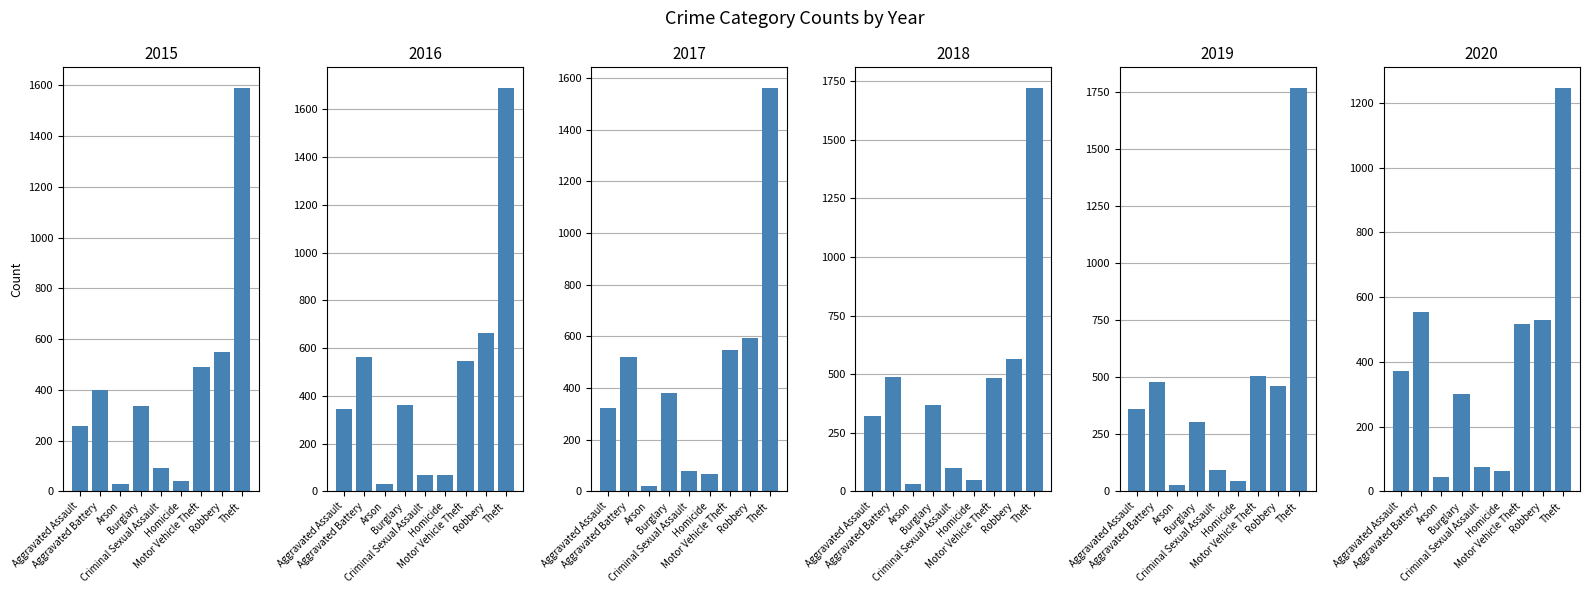

Rank the series at Robbery from lowest to highest value.

2019, 2020, 2015, 2018, 2017, 2016